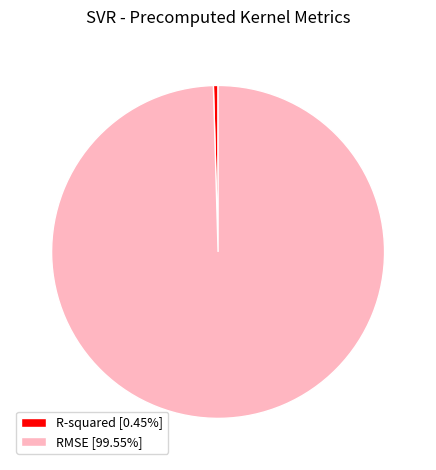

True or false: RMSE accounts for 89% of the total.

False